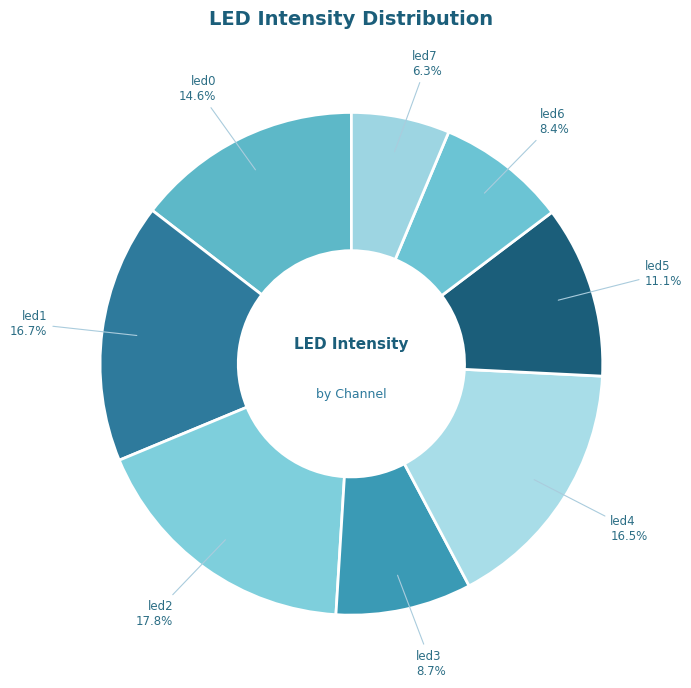

Is the sum of led2 and led5 greater than half?

No